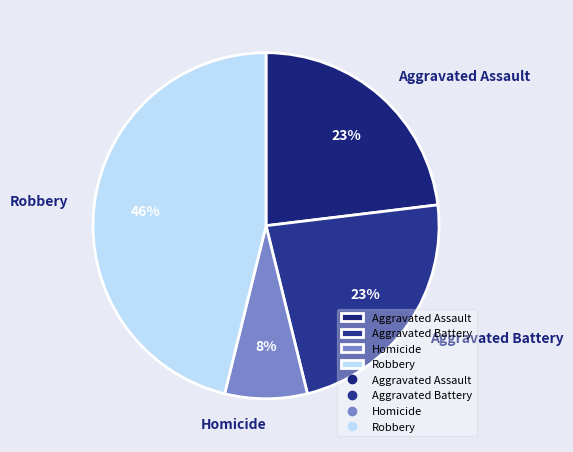

How many segments does this pie chart have?

4